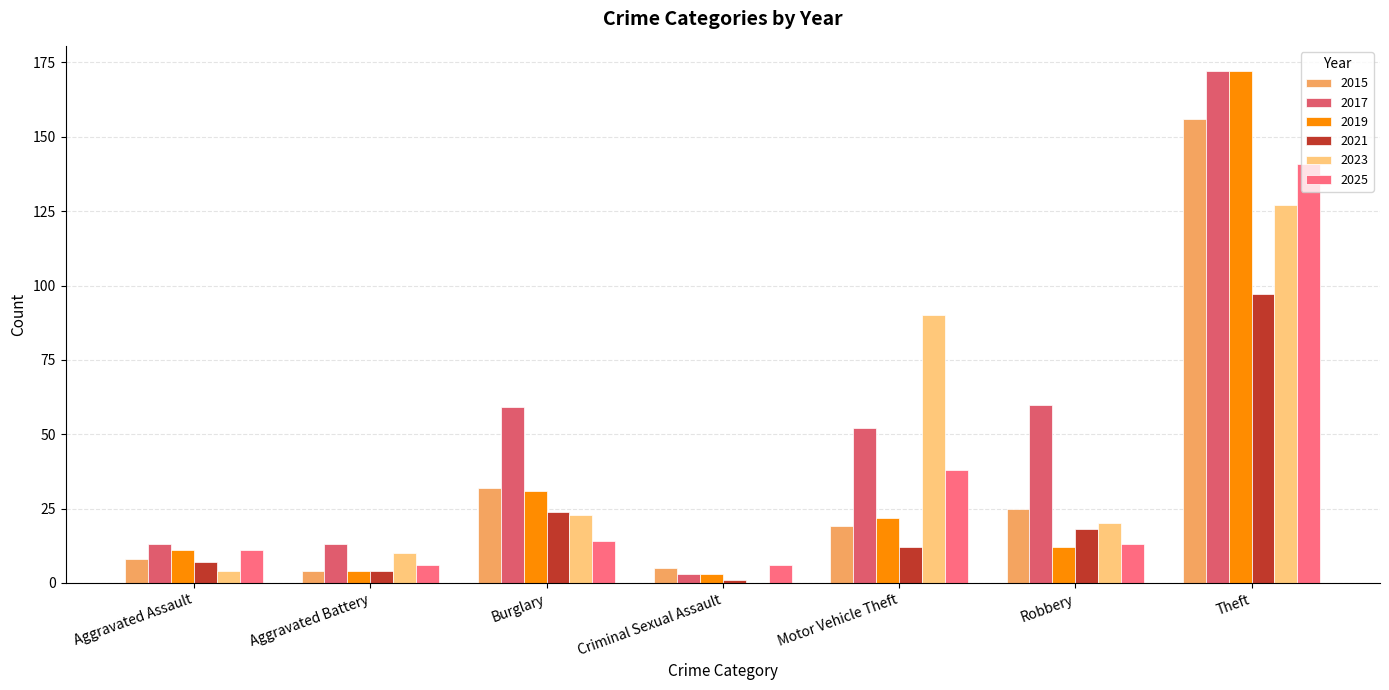

What is the value of the 2023 bar at the 2nd from the left?

10